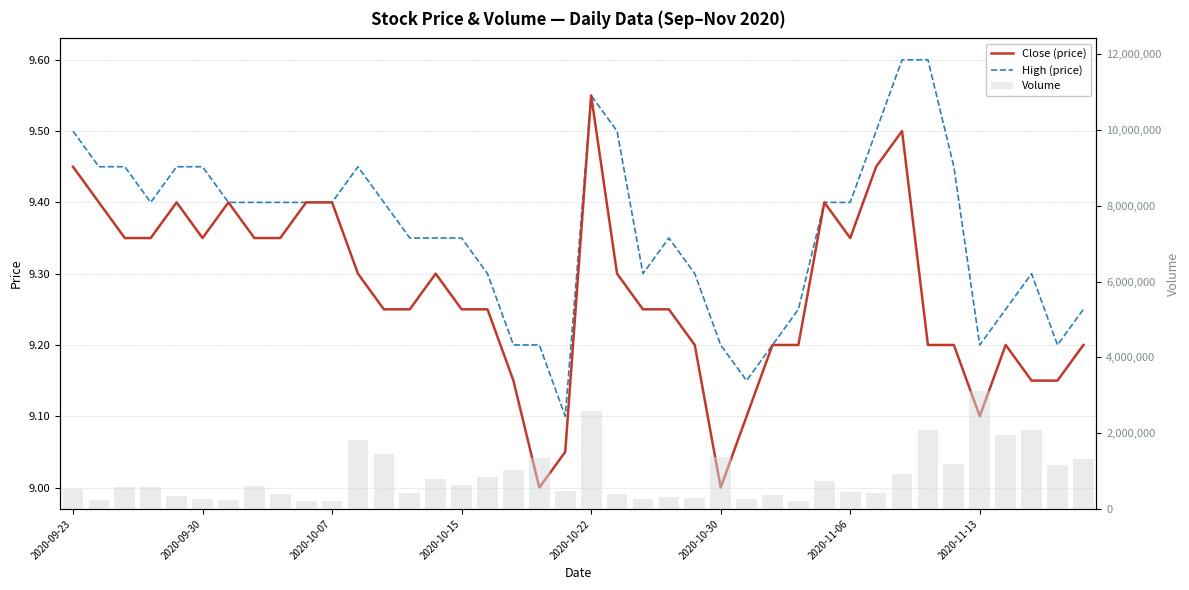

True or false: Volume has a value of 47521.8 at 2020-10-07.

False